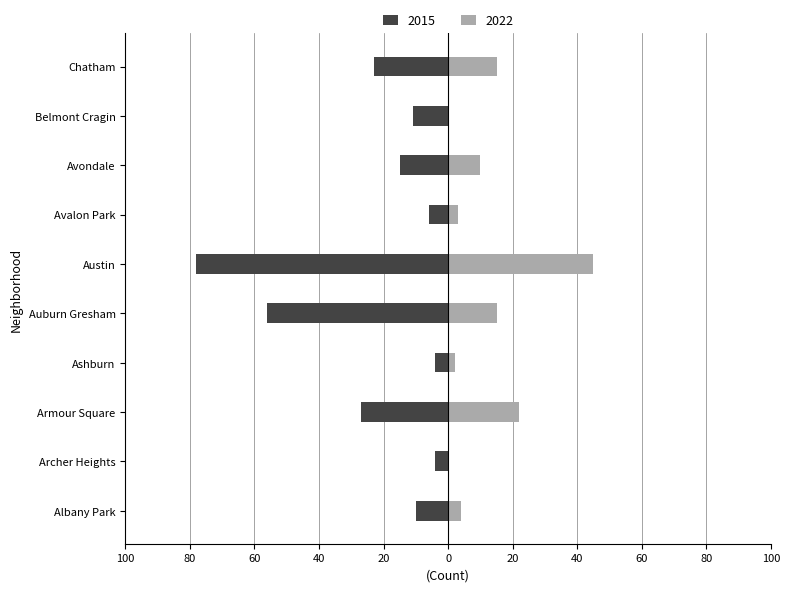

What is the difference between the second highest and minimum values in the 2022 series?

22